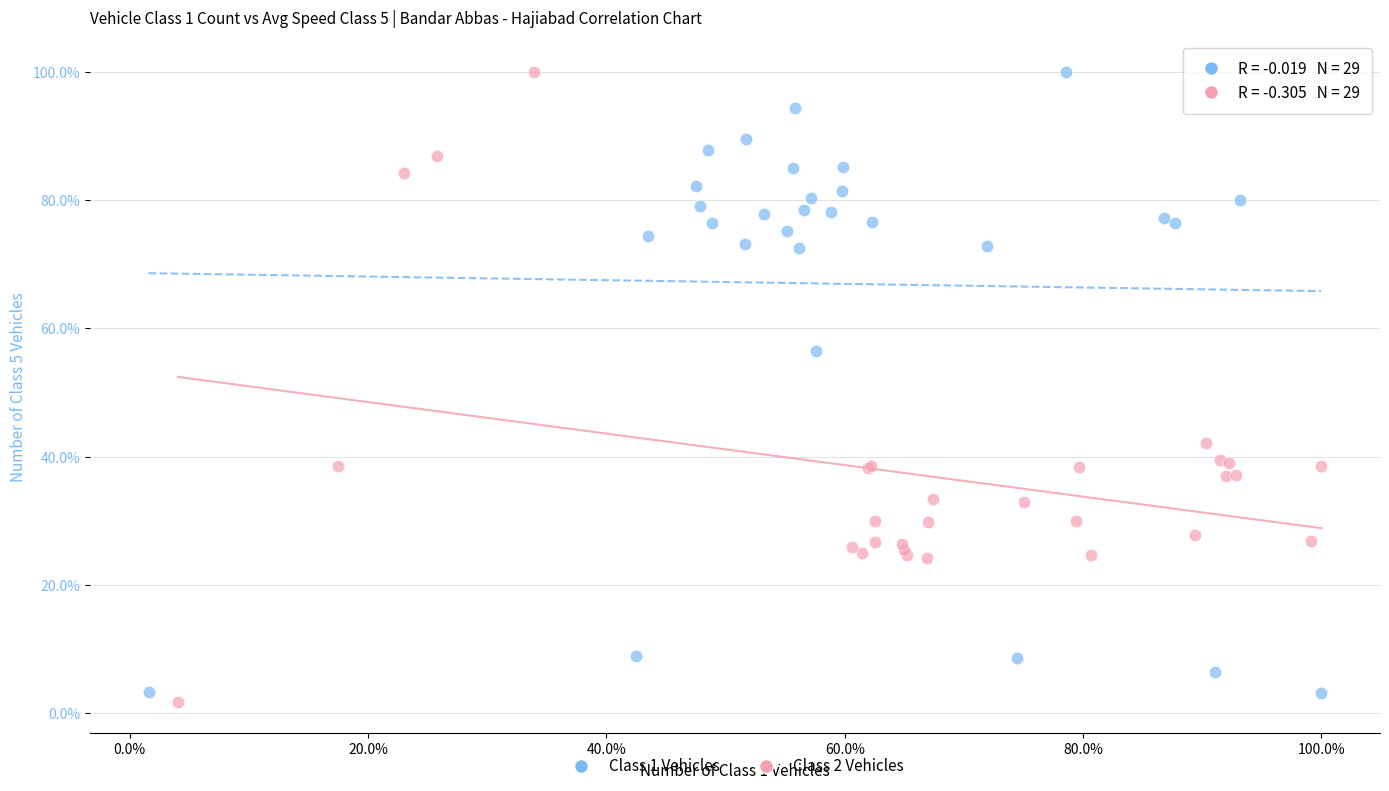

Which series has the largest Y range (max minus min)?

Class 2 Vehicles